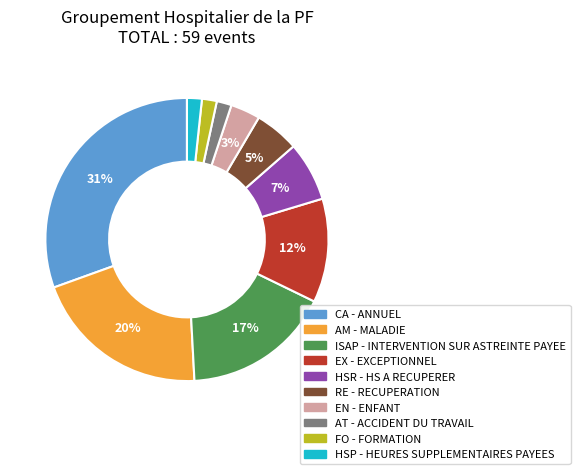

Between HSP - HEURES SUPPLEMENTAIRES PAYEES and AM - MALADIE, which is larger?

AM - MALADIE